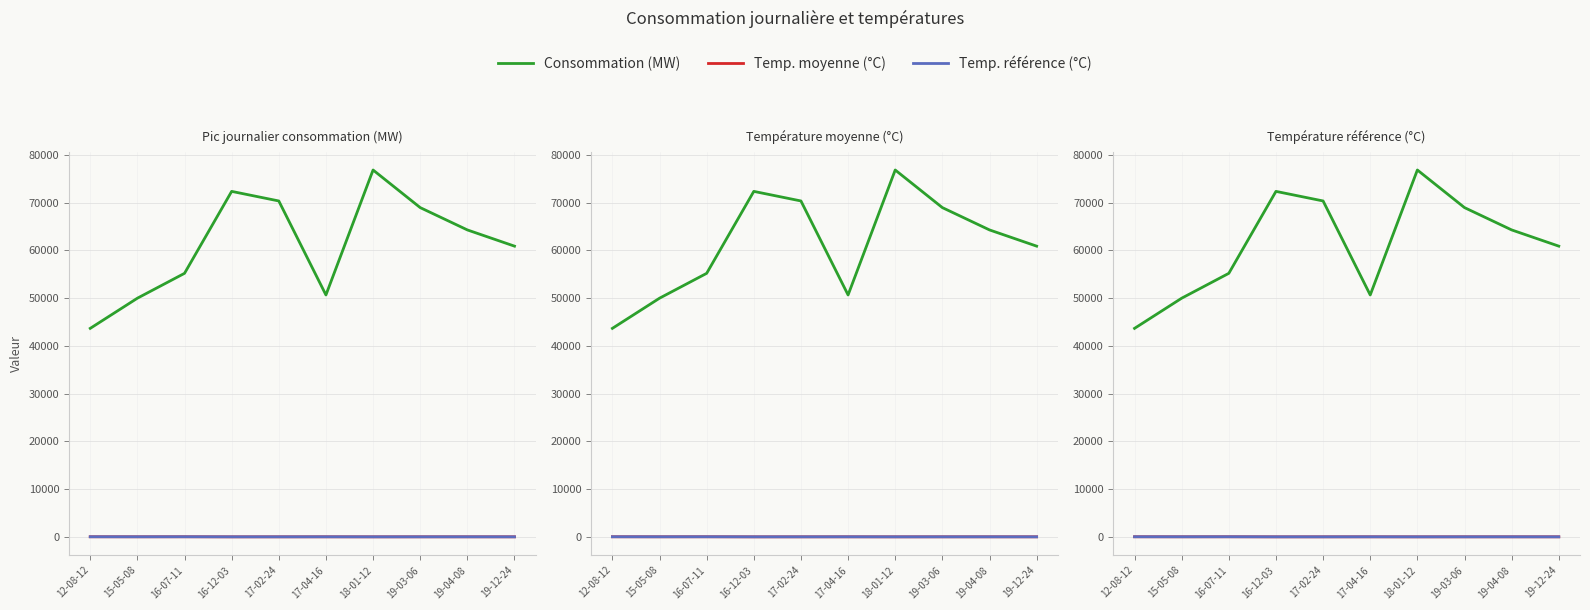

What is the difference between the second highest and second lowest values in the Temp. moyenne (°C) series?

15.4